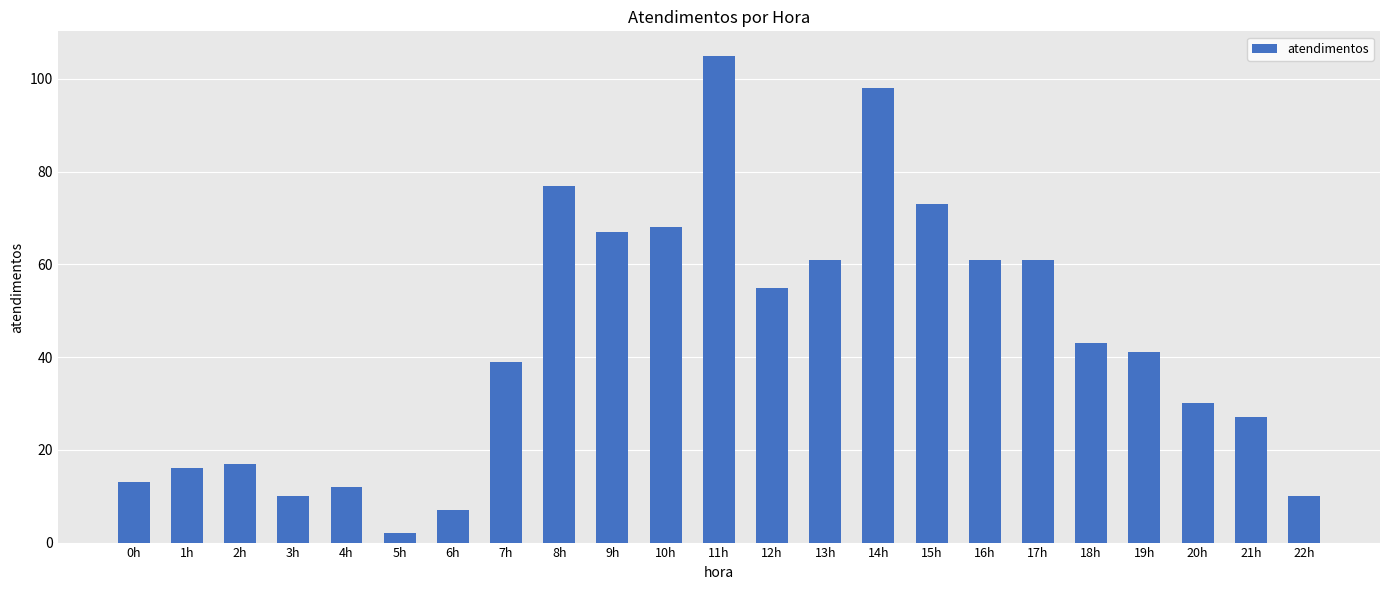

What is the label of the 14th bar from the right?

9h